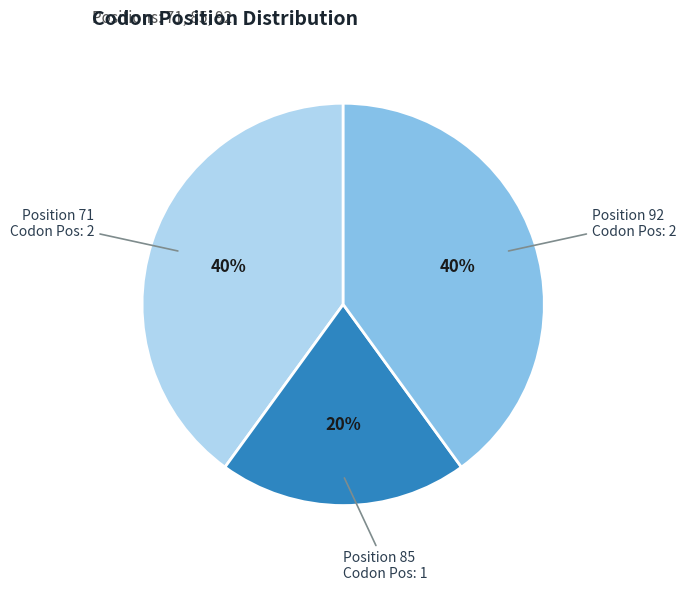

Is it true that Position 85 is 20% of the pie?

True